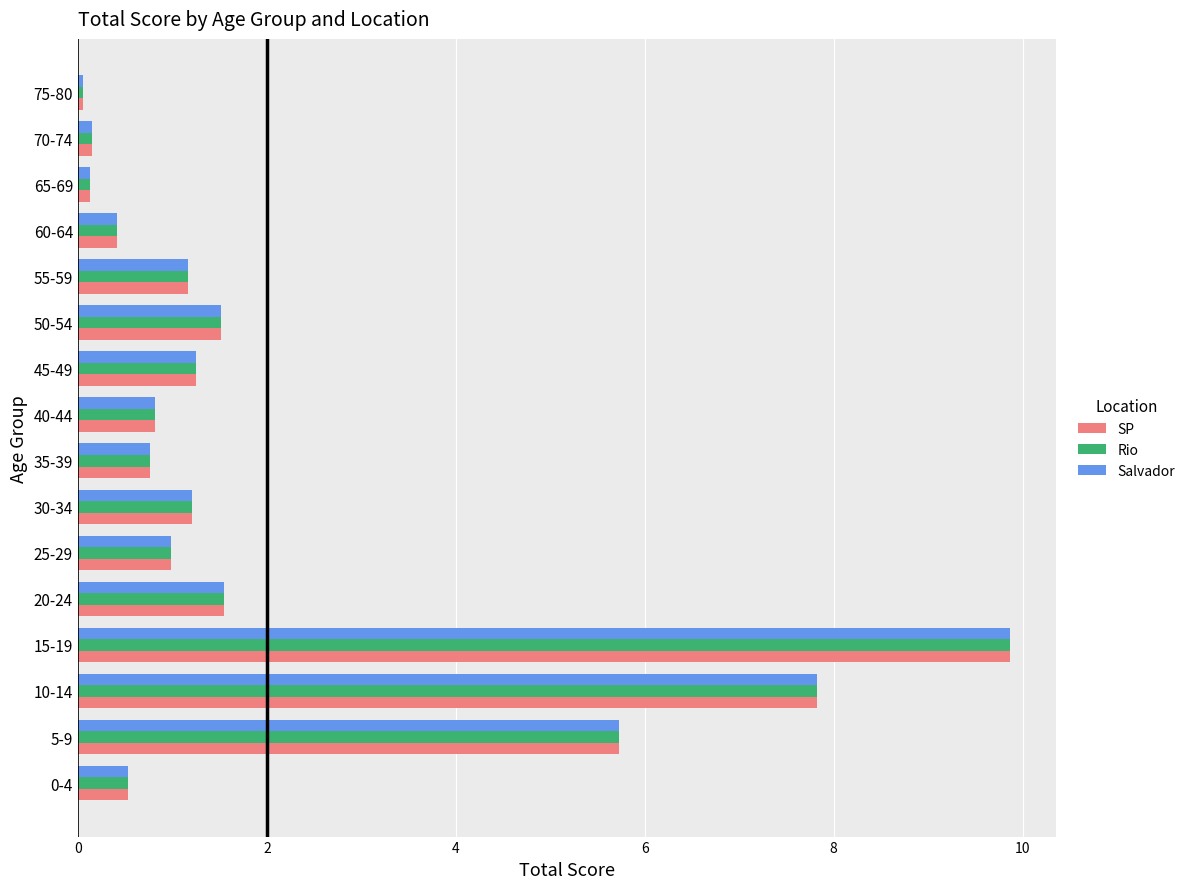

True or false: Rio has a value of 2.4 at 20-24.

False